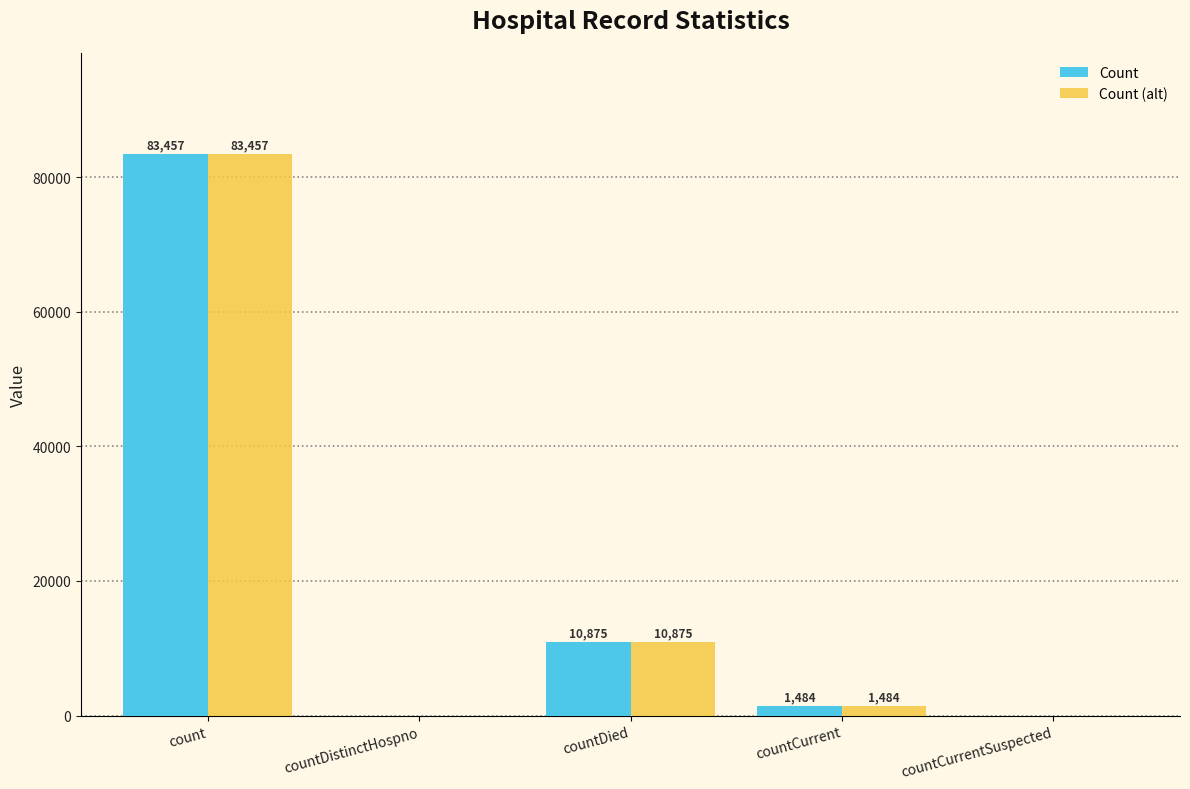

What is the sum of the Count values at countDied and countCurrent?

12359